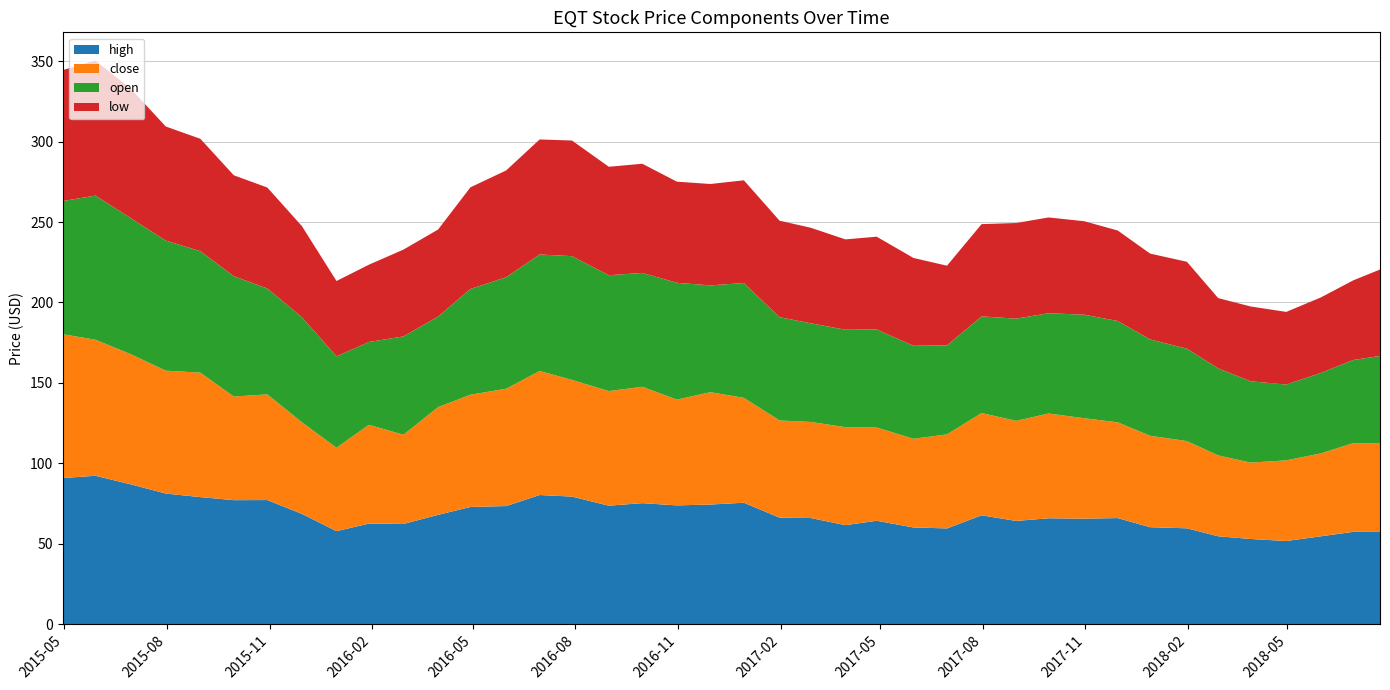

Reading right to left, list all the values displayed in this chart.

high: 2018-07-23=57.3	2018-06-29=57.4	2018-05-31=54.6	2018-04-30=51.7	2018-03-29=53.0	2018-02-28=54.6	2018-01-31=59.6	2017-12-29=60.3	2017-11-30=65.9	2017-10-31=65.6	2017-09-29=65.8	2017-08-31=64.2	2017-07-31=67.7	2017-06-30=59.5	2017-05-31=60.1	2017-04-28=64.3	2017-03-31=61.6	2017-02-28=66.0	2017-01-31=66.2	2016-12-30=75.5	2016-11-30=74.4	2016-10-31=73.8	2016-09-30=75.2	2016-08-31=73.7	2016-07-29=79.3	2016-06-30=80.3	2016-05-31=73.4	2016-04-29=72.9	2016-03-31=68.0	2016-02-29=62.3	2016-01-29=62.5	2015-12-31=57.8	2015-11-30=68.6	2015-10-30=77.2	2015-09-30=77.1	2015-08-31=79.0	2015-07-31=81.2	2015-06-30=86.9	2015-05-29=92.3	2015-04-30=90.9
close: 2018-07-23=54.9	2018-06-29=55.2	2018-05-31=51.5	2018-04-30=50.2	2018-03-29=47.5	2018-02-28=50.3	2018-01-31=54.2	2017-12-29=56.9	2017-11-30=59.5	2017-10-31=62.4	2017-09-29=65.1	2017-08-31=62.2	2017-07-31=63.6	2017-06-30=58.5	2017-05-31=55.2	2017-04-28=58.0	2017-03-31=60.9	2017-02-28=59.7	2017-01-31=60.4	2016-12-30=65.2	2016-11-30=69.9	2016-10-31=65.8	2016-09-30=72.4	2016-08-31=71.2	2016-07-29=72.6	2016-06-30=77.1	2016-05-31=73.0	2016-04-29=69.8	2016-03-31=67.0	2016-02-29=55.5	2016-01-29=61.4	2015-12-31=51.9	2015-11-30=56.9	2015-10-30=65.7	2015-09-30=64.4	2015-08-31=77.4	2015-07-31=76.4	2015-06-30=80.9	2015-05-29=84.6	2015-04-30=89.4
open: 2018-07-23=54.5	2018-06-29=51.7	2018-05-31=50.1	2018-04-30=47.1	2018-03-29=50.6	2018-02-28=54.1	2018-01-31=57.4	2017-12-29=59.9	2017-11-30=63.0	2017-10-31=64.4	2017-09-29=62.3	2017-08-31=63.5	2017-07-31=60.1	2017-06-30=55.4	2017-05-31=57.8	2017-04-28=61.0	2017-03-31=60.6	2017-02-28=61.4	2017-01-31=64.2	2016-12-30=71.4	2016-11-30=66.4	2016-10-31=72.6	2016-09-30=70.8	2016-08-31=72.0	2016-07-29=76.9	2016-06-30=72.4	2016-05-31=69.3	2016-04-29=65.8	2016-03-31=56.3	2016-02-29=61.1	2016-01-29=51.5	2015-12-31=56.8	2015-11-30=65.3	2015-10-30=65.8	2015-09-30=74.8	2015-08-31=75.5	2015-07-31=80.9	2015-06-30=84.5	2015-05-29=89.6	2015-04-30=82.8
low: 2018-07-23=53.8	2018-06-29=49.5	2018-05-31=46.9	2018-04-30=45.2	2018-03-29=46.5	2018-02-28=43.7	2018-01-31=54.1	2017-12-29=53.4	2017-11-30=56.3	2017-10-31=58.1	2017-09-29=59.6	2017-08-31=59.5	2017-07-31=57.4	2017-06-30=49.5	2017-05-31=54.6	2017-04-28=57.7	2017-03-31=56.2	2017-02-28=59.4	2017-01-31=60.0	2016-12-30=63.9	2016-11-30=63.0	2016-10-31=62.9	2016-09-30=67.9	2016-08-31=67.4	2016-07-29=71.9	2016-06-30=71.5	2016-05-31=66.4	2016-04-29=63.2	2016-03-31=54.1	2016-02-29=54.0	2016-01-29=48.1	2015-12-31=46.9	2015-11-30=56.6	2015-10-30=62.8	2015-09-30=62.7	2015-08-31=69.9	2015-07-31=70.9	2015-06-30=80.4	2015-05-29=84.0	2015-04-30=81.5